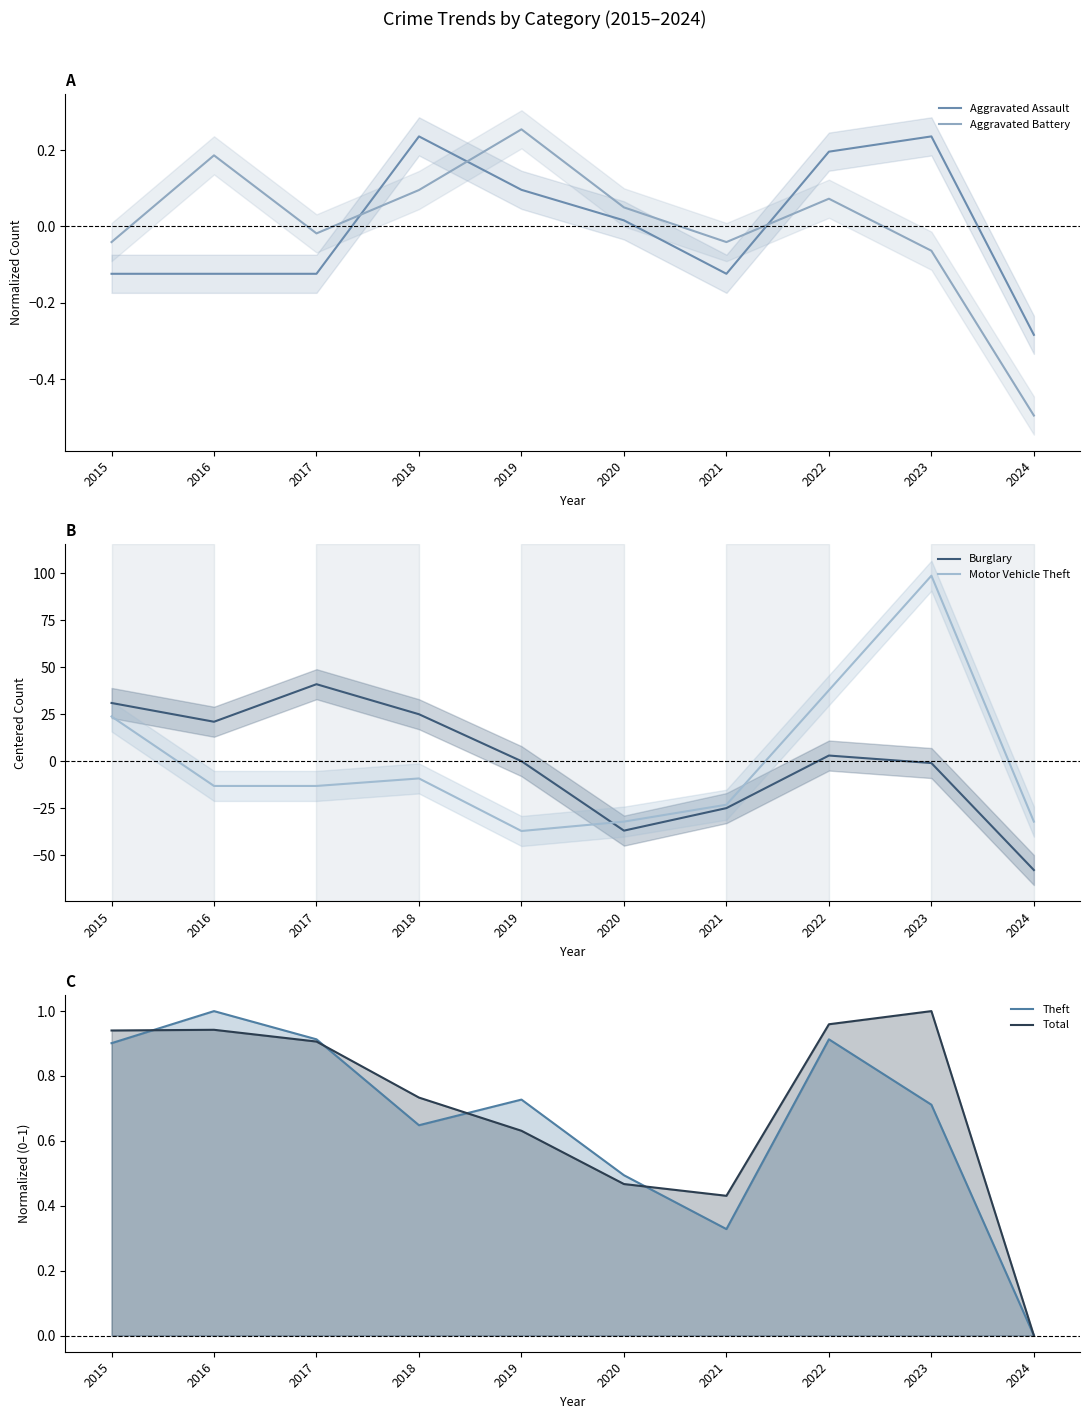

After their last crossing, which series has the higher values: Motor Vehicle Theft or Aggravated Battery?

Aggravated Battery